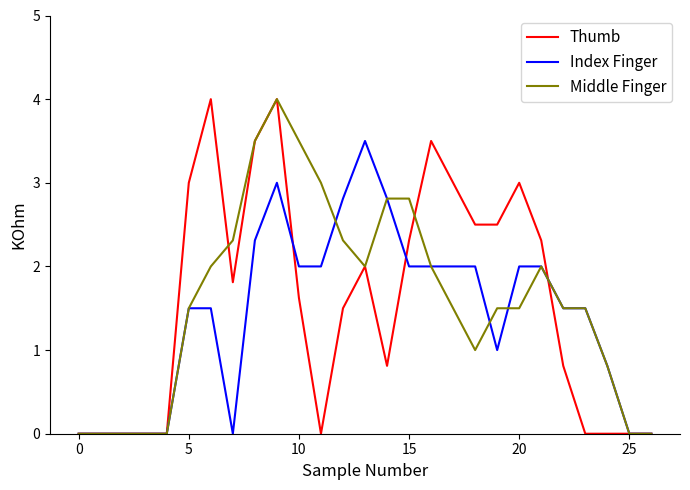

True or false: Index Finger and Middle Finger intersect in this chart.

True